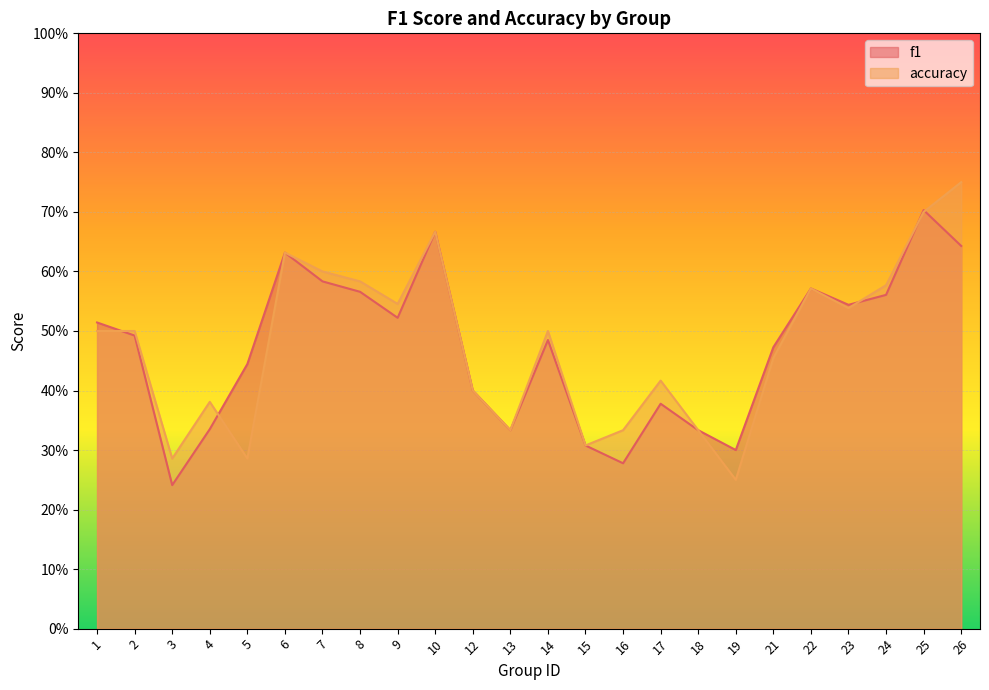

True or false: f1 and accuracy cross at least once.

True